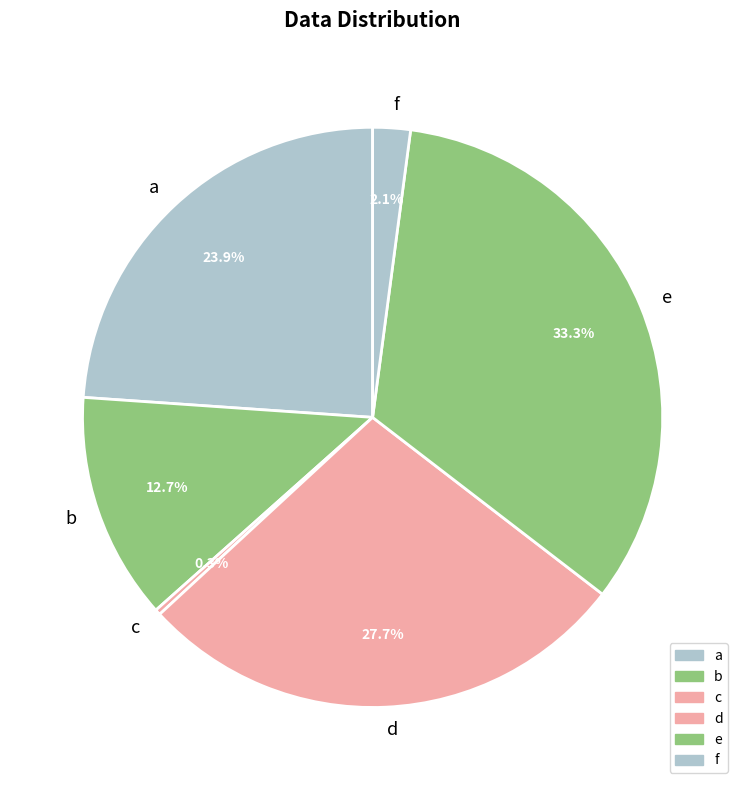

What percentage is the b slice, to the nearest percent?

13%